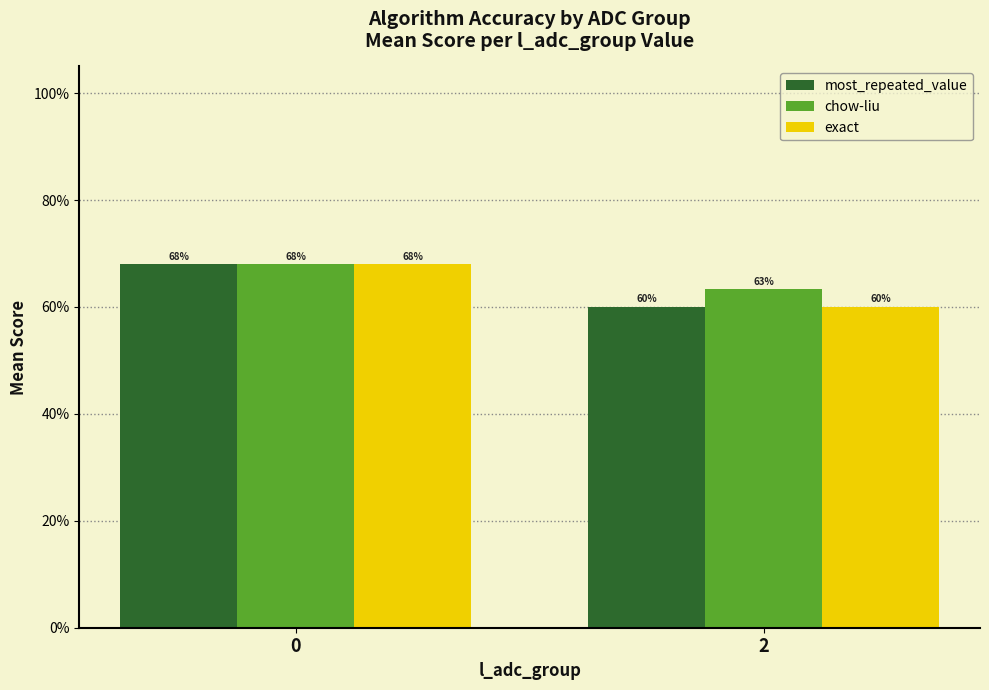

What is the smallest value displayed?

0.6